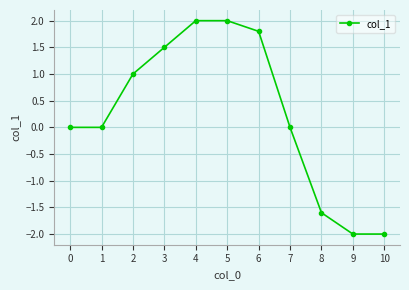

How many distinct data groups are displayed?

1